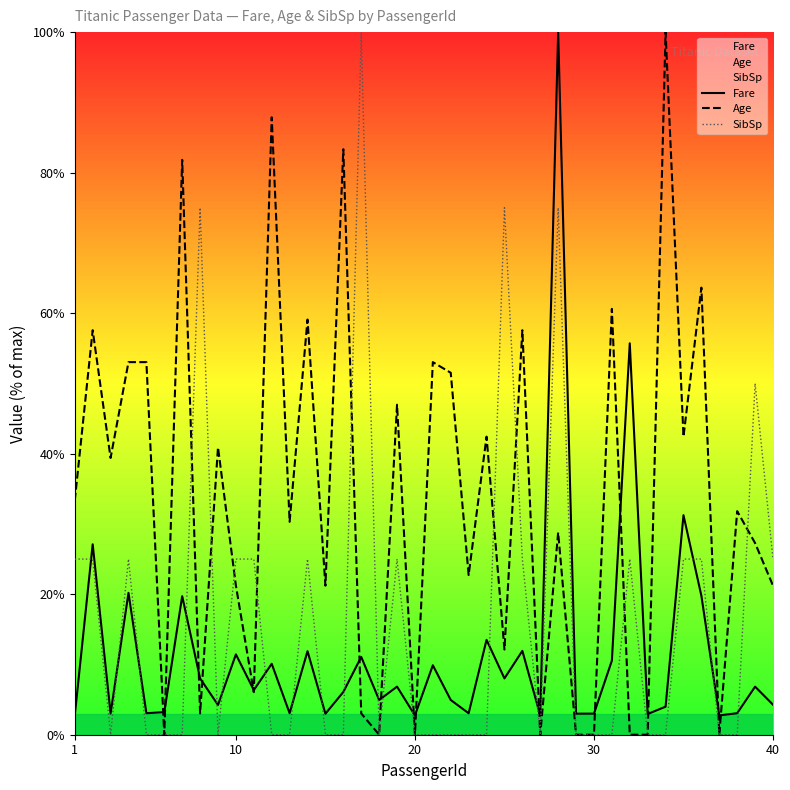

How many lines are shown in the chart?

3